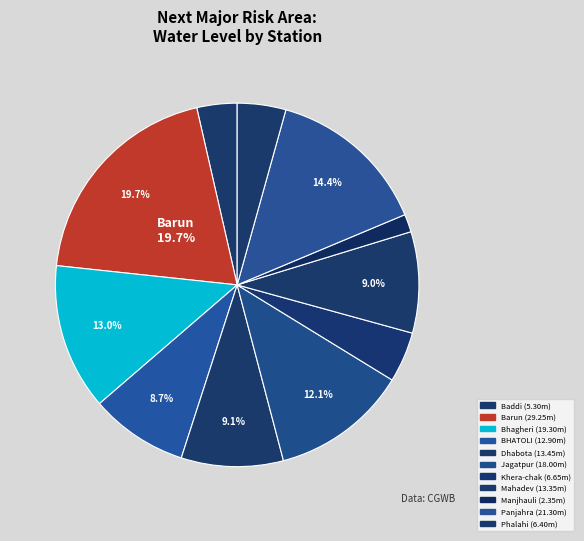

What percentage is the Dhabota slice, to the nearest percent?

9%